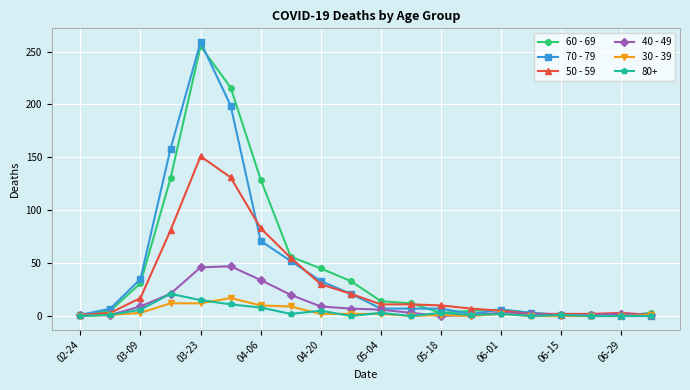

At how many categories does at least one series exceed 89?

4